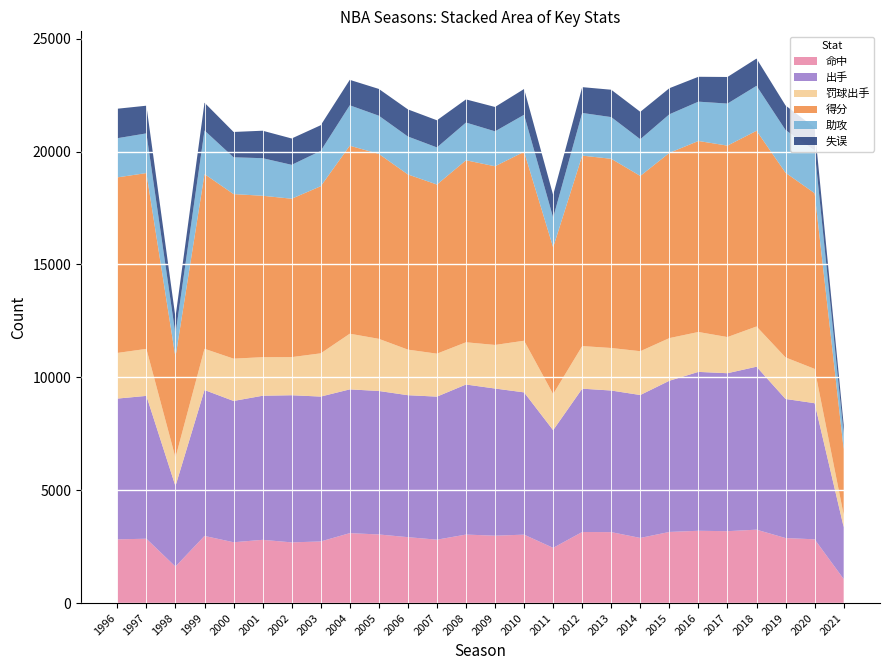

Reading right to left, what are all the values shown in this chart?

命中: 2021=1064	2020=2824	2019=2880	2018=3251	2017=3184	2016=3202	2015=3150	2014=2885	2013=3142	2012=3148	2011=2446	2010=3031	2009=2984	2008=3034	2007=2808	2006=2919	2005=3039	2004=3097	2003=2729	2002=2688	2001=2801	2000=2694	1999=2974	1998=1616	1997=2850	1996=2822
出手: 2021=2302	2020=6029	2019=6160	2018=7218	2017=6997	2016=7037	2015=6697	2014=6330	2013=6272	2012=6348	2011=5212	2010=6301	2009=6518	2008=6646	2007=6336	2006=6288	2005=6355	2004=6368	2003=6417	2002=6517	2001=6382	2000=6258	1999=6462	1998=3565	1997=6327	1996=6235
罚球出手: 2021=544	2020=1520	2019=1840	2018=1782	2017=1601	2016=1768	2015=1889	2014=1940	2013=1884	2012=1887	2011=1598	2010=2288	2009=1931	2008=1871	2007=1903	2006=2019	2005=2310	2004=2466	2003=1915	2002=1689	2001=1708	2000=1874	1999=1827	1998=1262	1997=2082	1996=2022
得分: 2021=2906	2020=7781	2019=8179	2018=8668	2017=8480	2016=8460	2015=8204	2014=7764	2013=8380	2012=8436	2011=6500	2010=8369	2009=7914	2008=8061	2007=7491	2006=7759	2005=8191	2004=8327	2003=7402	2002=7016	2001=7150	2000=7289	1999=7739	1998=4449	1997=7787	1996=7776
助攻: 2021=681	2020=1895	2019=1892	2018=1991	2017=1862	2016=1742	2015=1709	2014=1626	2013=1847	2012=1890	2011=1317	2010=1639	2009=1548	2008=1671	2007=1644	2006=1681	2005=1692	2004=1790	2003=1565	2002=1501	2001=1664	2000=1630	1999=1931	1998=1019	1997=1758	1996=1735
失误: 2021=400	2020=1013	2019=1088	2018=1208	2017=1178	2016=1102	2015=1155	2014=1214	2013=1212	2012=1143	2011=1002	2010=1142	2009=1079	2008=1026	2007=1202	2006=1201	2005=1186	2004=1127	2003=1137	2002=1167	2001=1217	2000=1122	1999=1231	1998=744	1997=1226	1996=1306